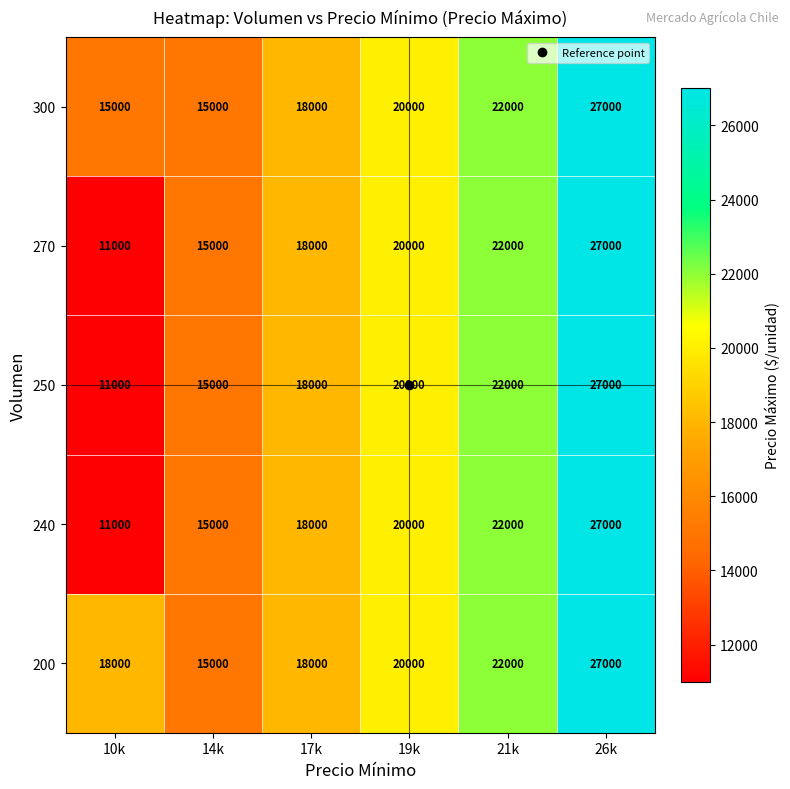

Is it true that 250 equals 15000 at 14k?

True